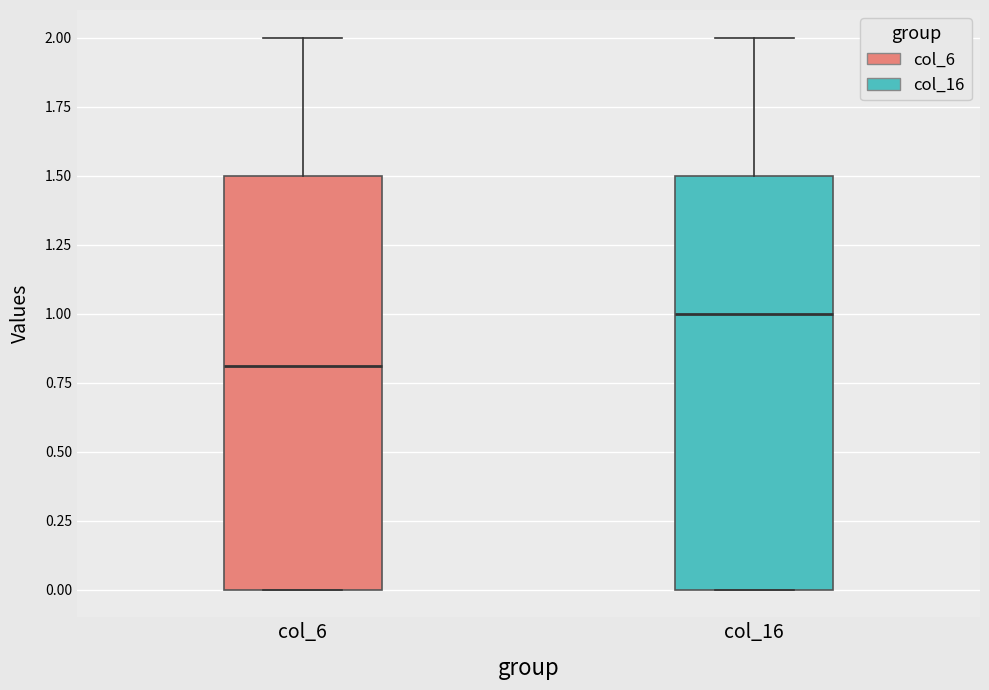

Reading left to right, read every box against the y-axis: the position of its median line, the range the box covers, and the ends of its whiskers. The values are not printed on the chart, so give them approximately, as read against the axis.

col_6: median 0.8, box 0.0 to 1.5, whiskers 0.0 to 2.0
col_16: median 1.0, box 0.0 to 1.5, whiskers 0.0 to 2.0